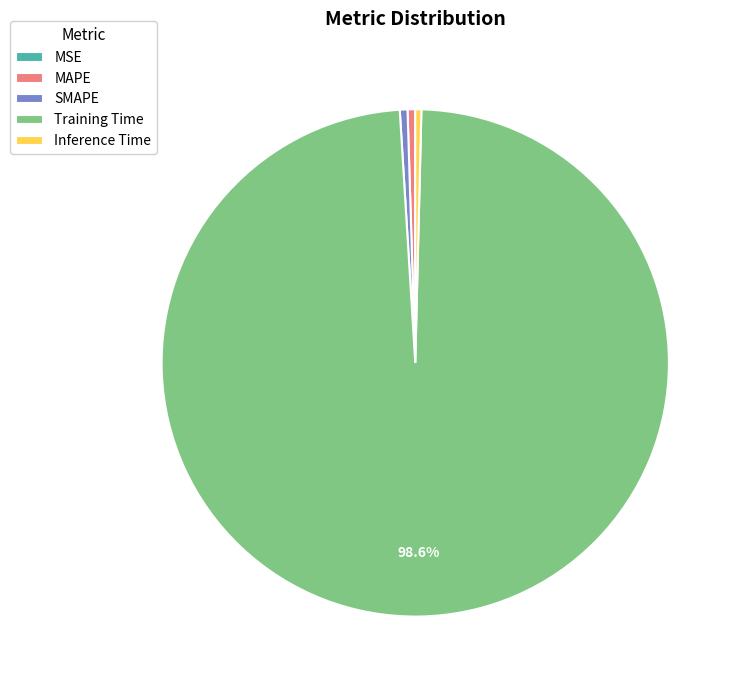

Is there a majority slice in this chart?

Yes